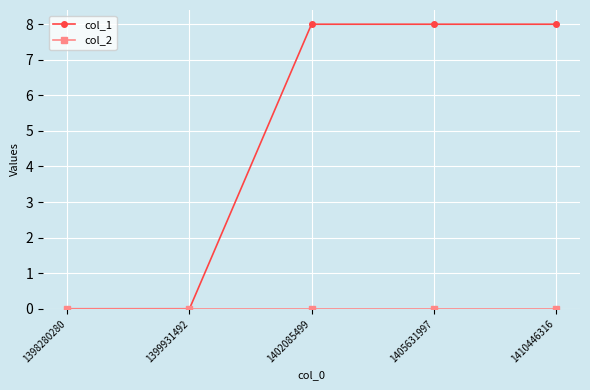

What is the value of the col_1 point at the 3rd from the left?

8